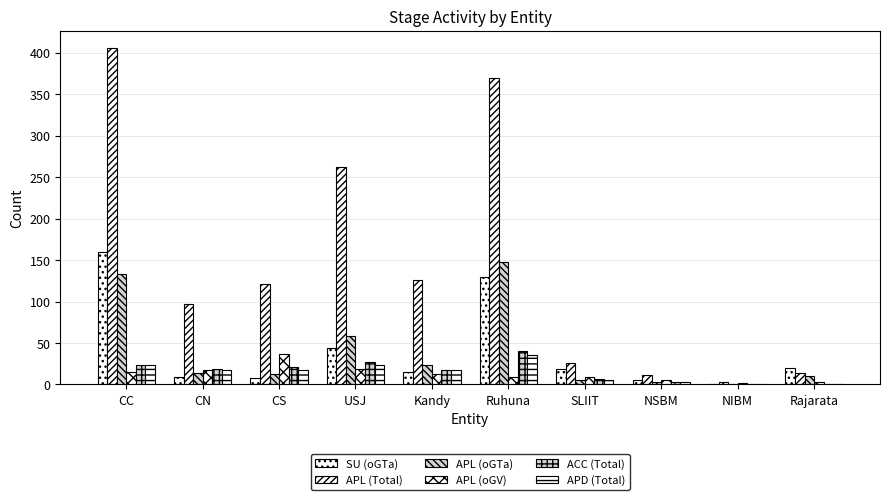

Where is APL (oGV) nearest to the value 19?

USJ